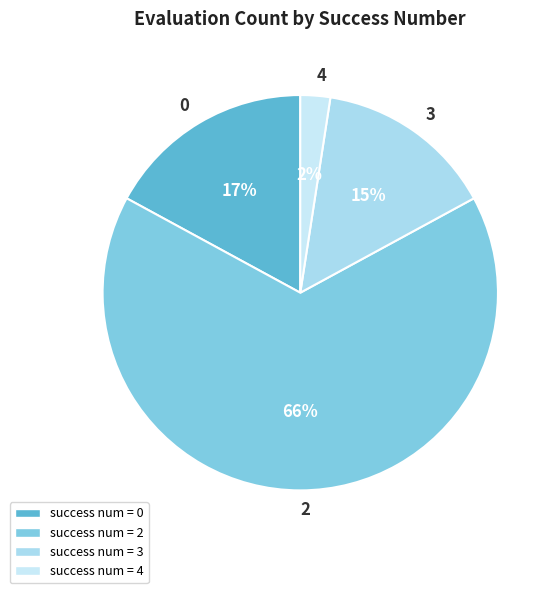

True or false: 2 accounts for 75% of the total.

False